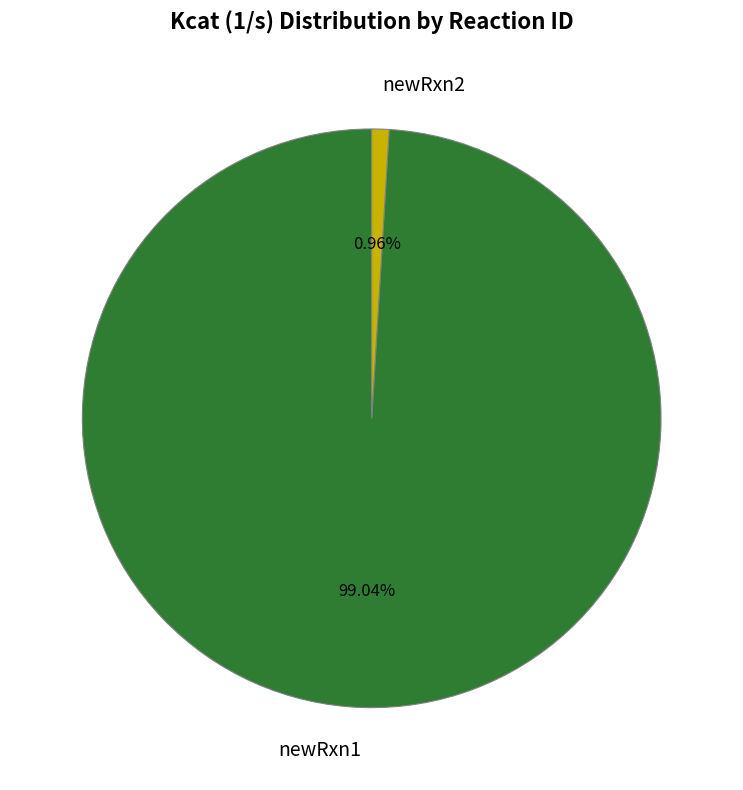

Is the sum of newRxn2 and newRxn1 greater than half?

Yes